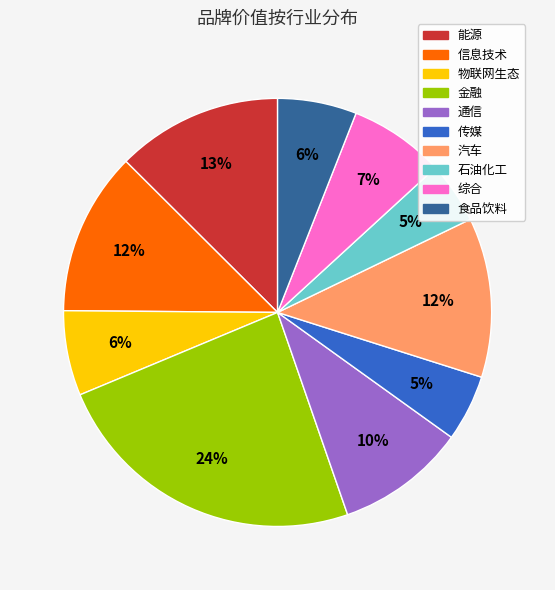

Does 能源 account for over 50% of the chart?

No